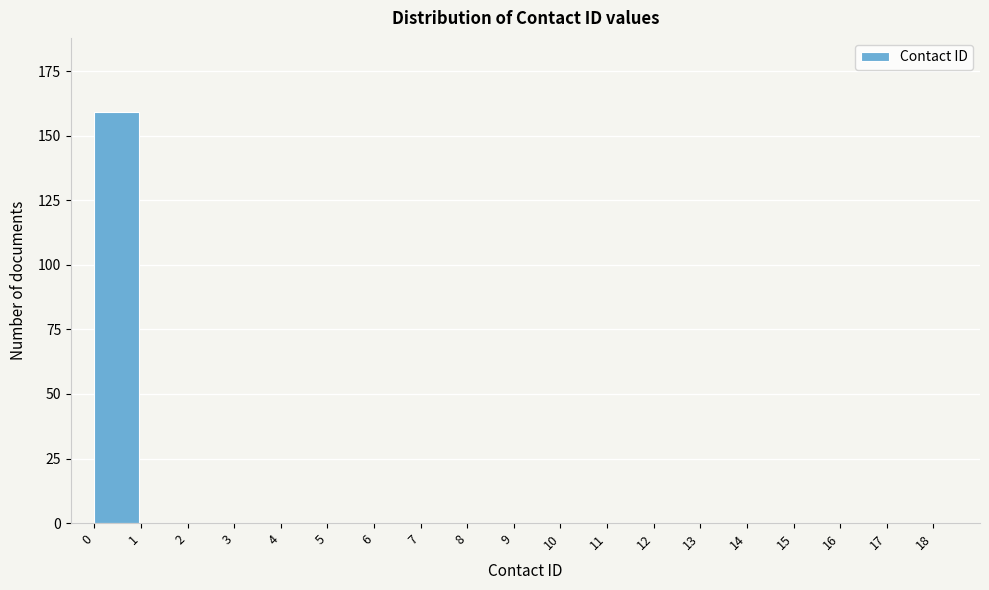

Reading left to right, transcribe all the data shown in this chart.

0=159	1=0	2=0	3=0	4=0	5=0	6=0	7=0	8=0	9=0	10=0	11=0	12=0	13=0	14=0	15=0	16=0	17=0	18=0